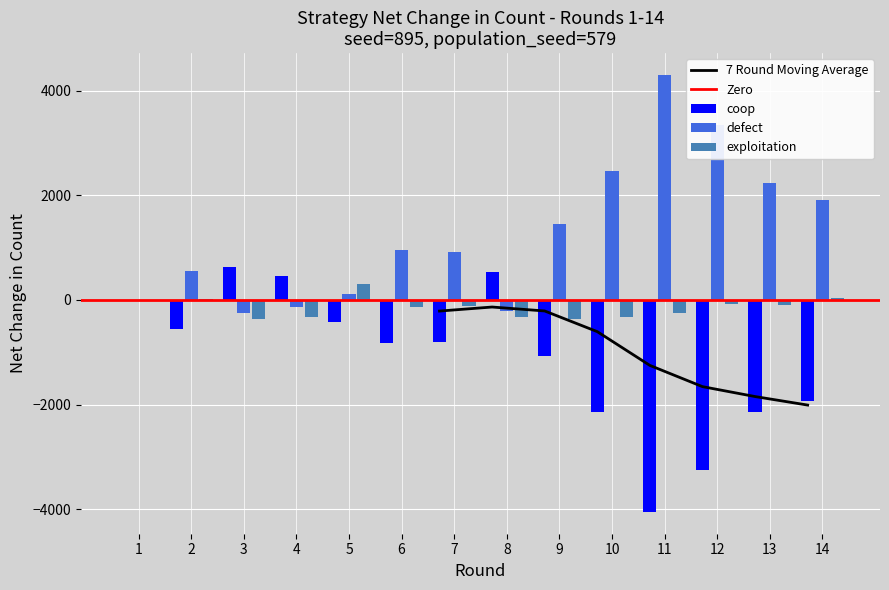

At which label is defect closest to 2020?

14